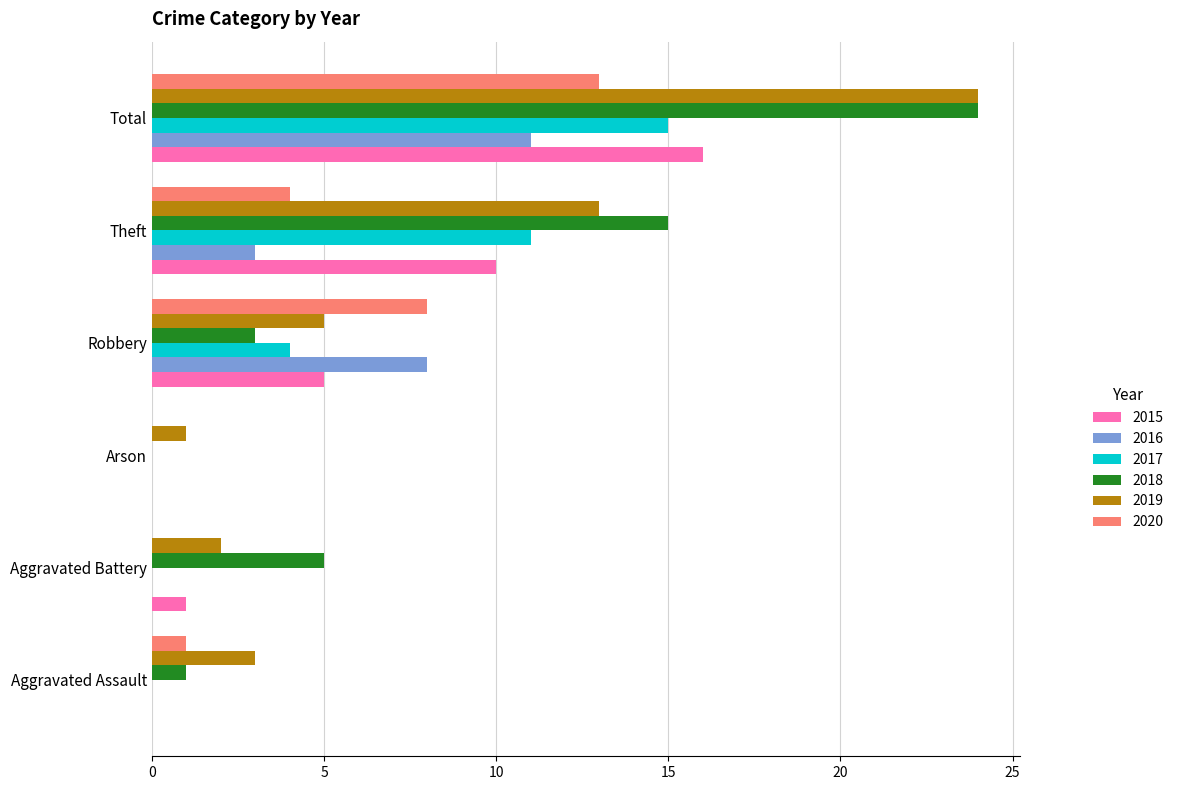

What is the maximum value for 2020?

13